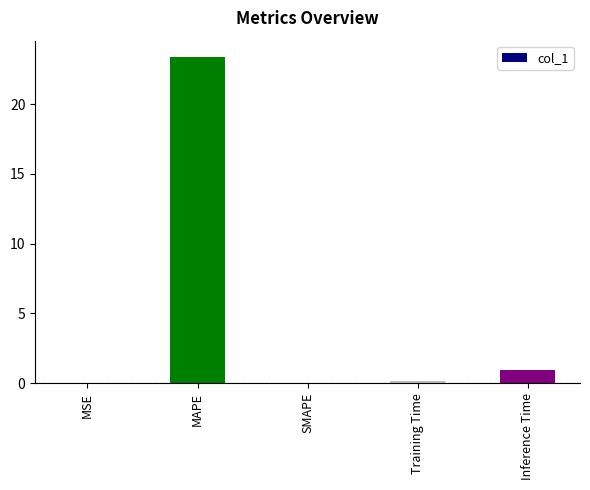

At which category does the chart reach its peak across all series?

MAPE